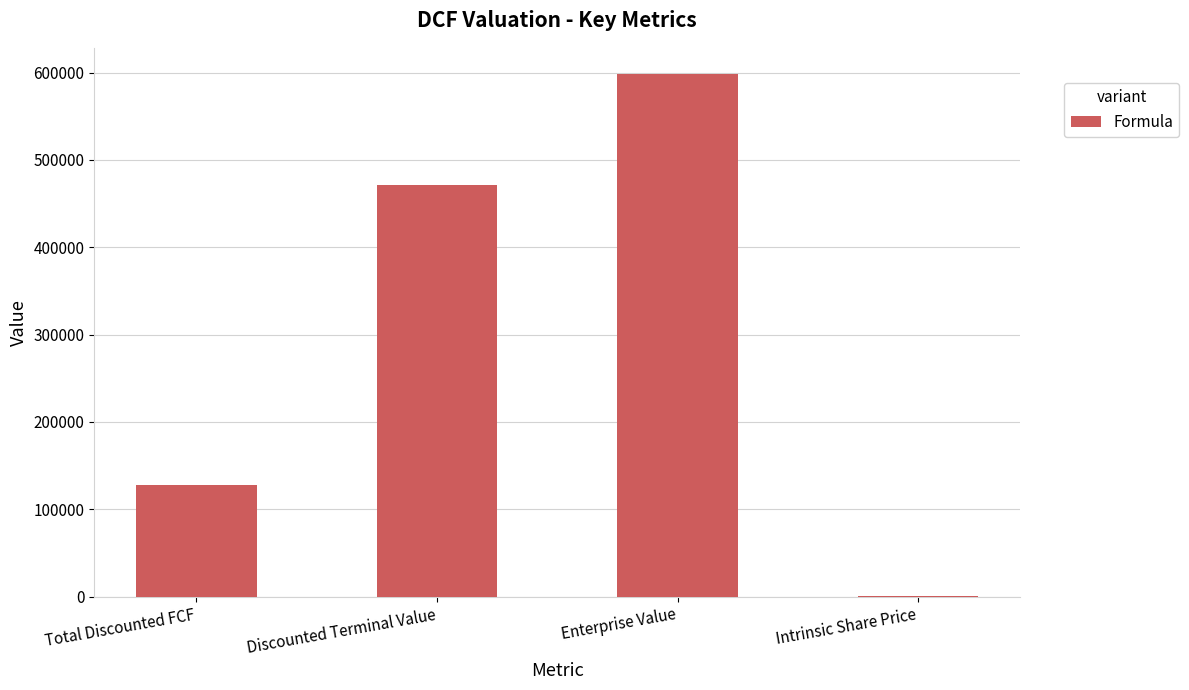

Which has a higher value, Discounted Terminal Value or Enterprise Value?

Enterprise Value